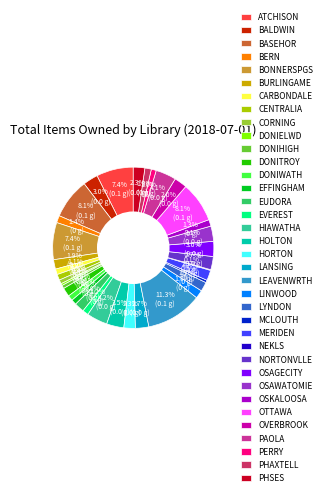

The EFFINGHAM slice represents 1% of the pie. True or false?

True